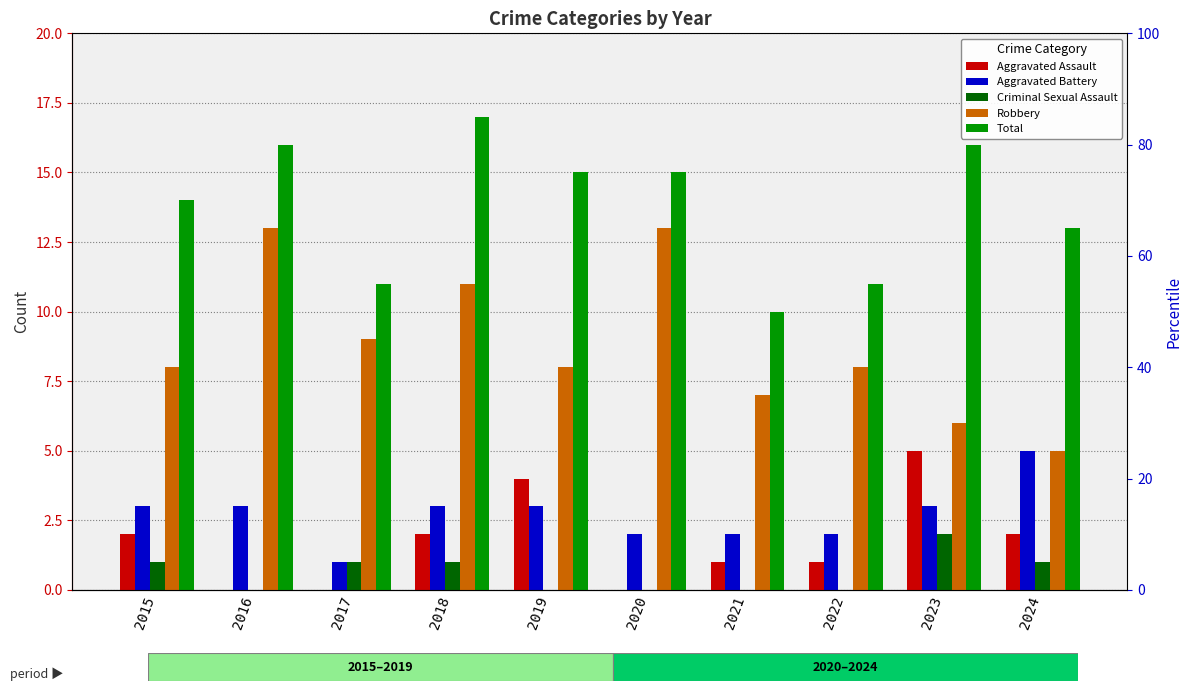

Reading right to left, transcribe all the data shown in this chart.

Aggravated Assault: 2	5	1	1	0	4	2	0	0	2
Aggravated Battery: 5	3	2	2	2	3	3	1	3	3
Criminal Sexual Assault: 1	2	0	0	0	0	1	1	0	1
Robbery: 5	6	8	7	13	8	11	9	13	8
Total: 13	16	11	10	15	15	17	11	16	14